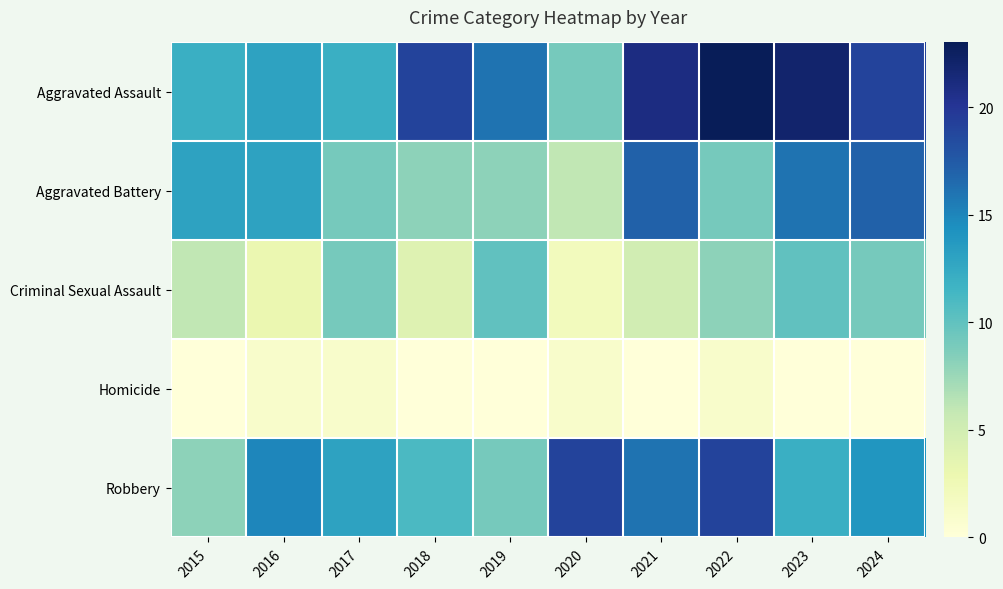

Which series has the largest total across all categories?

Aggravated Assault